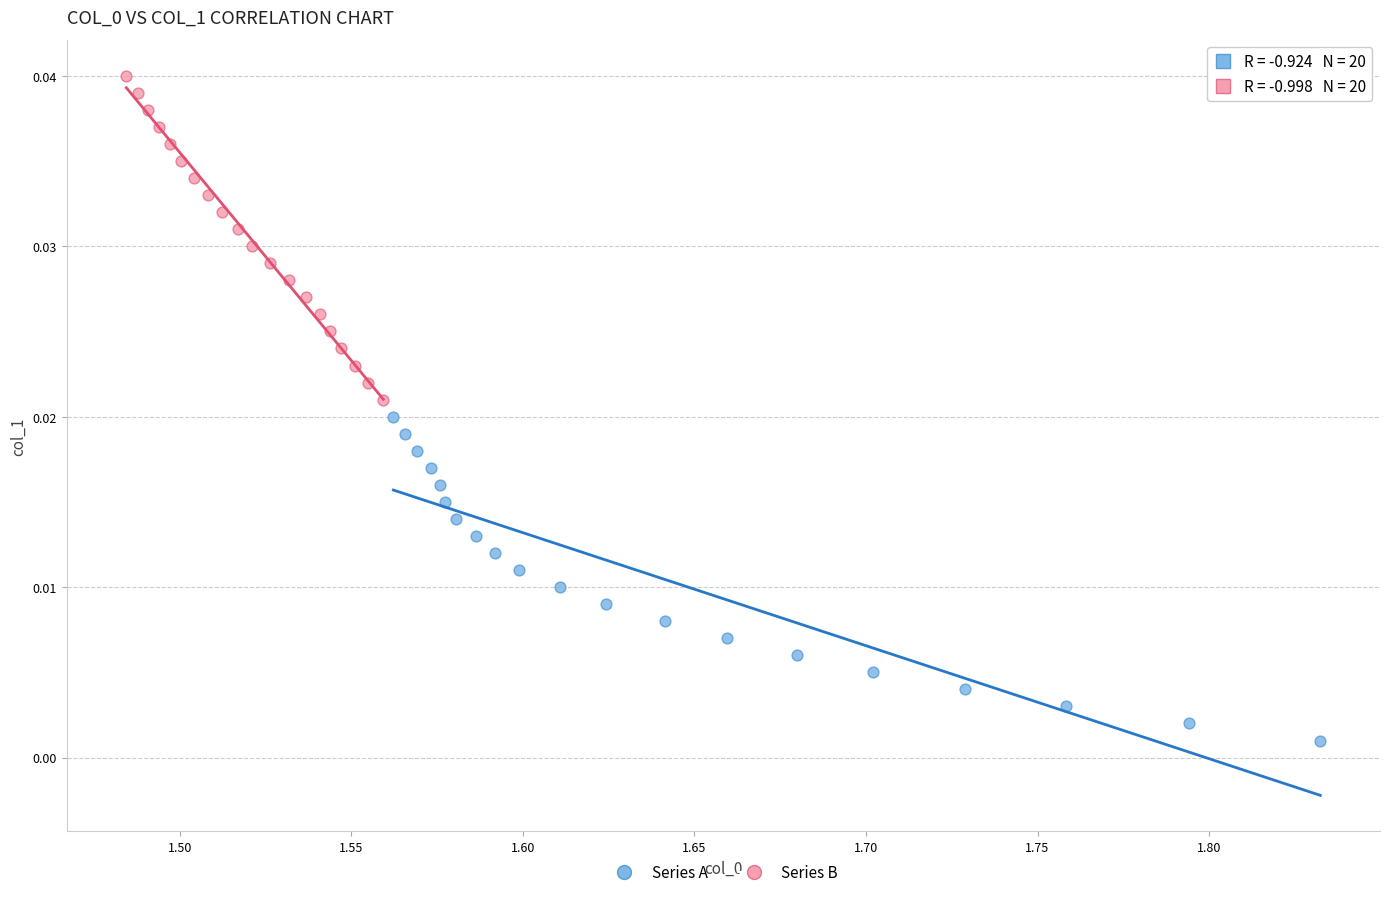

Which series contains the highest Y value?

Series B